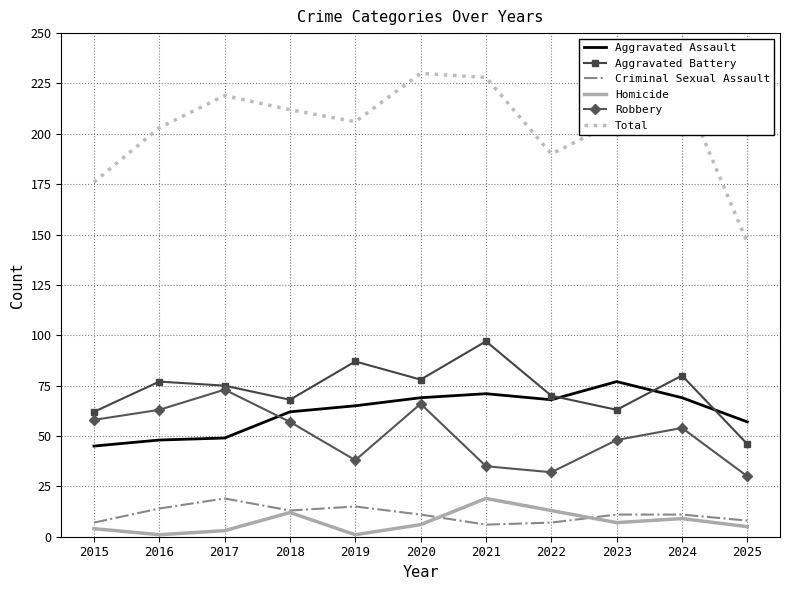

Reading left to right, extract all data points from this chart.

Aggravated Assault: 45	48	49	62	65	69	71	68	77	69	57
Aggravated Battery: 62	77	75	68	87	78	97	70	63	80	46
Criminal Sexual Assault: 7	14	19	13	15	11	6	7	11	11	8
Homicide: 4	1	3	12	1	6	19	13	7	9	5
Robbery: 58	63	73	57	38	66	35	32	48	54	30
Total: 176	203	219	212	206	230	228	190	206	223	146